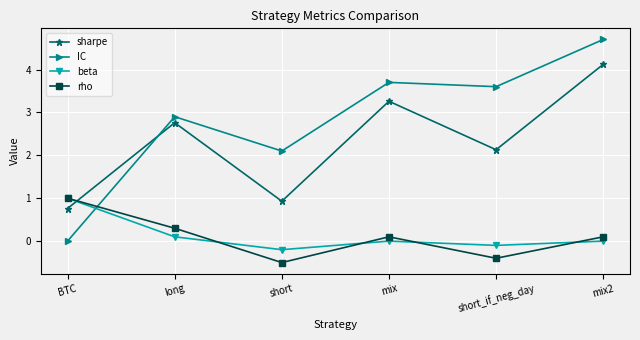

What is the value of the sharpe point at the 2nd from the left?

2.8